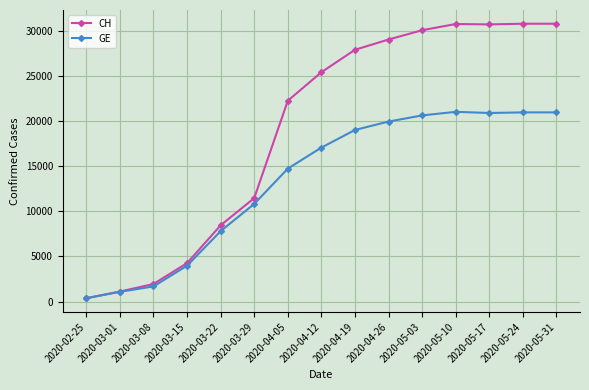

Is the value of CH at 2020-05-24 greater than the value of GE at 2020-05-10?

Yes